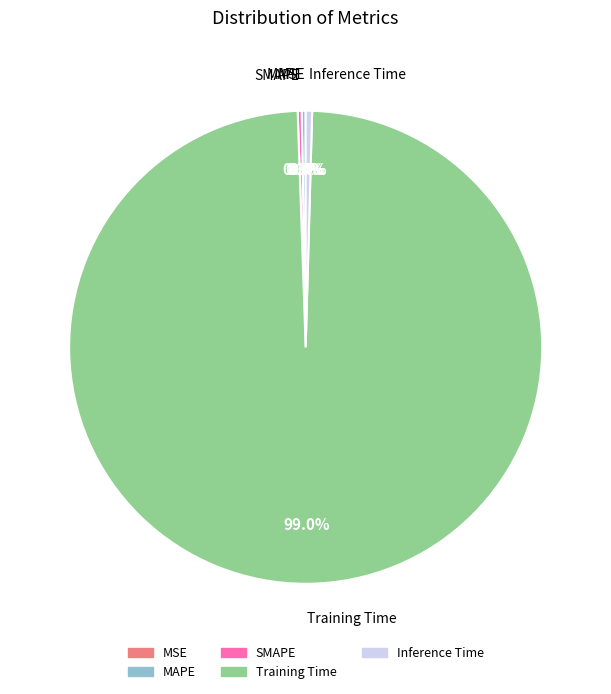

Which slice is the largest?

Training Time